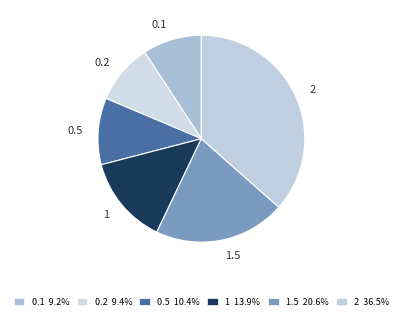

Does 0.2 account for over 50% of the chart?

No